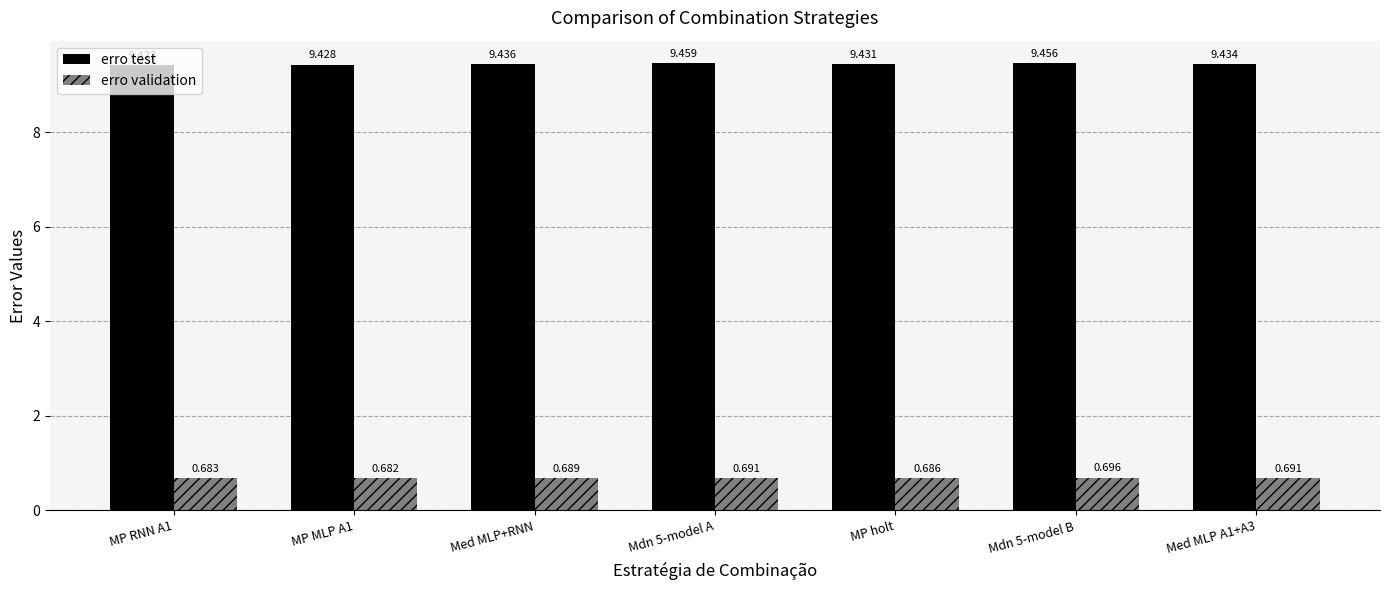

Are the bars horizontal?

No